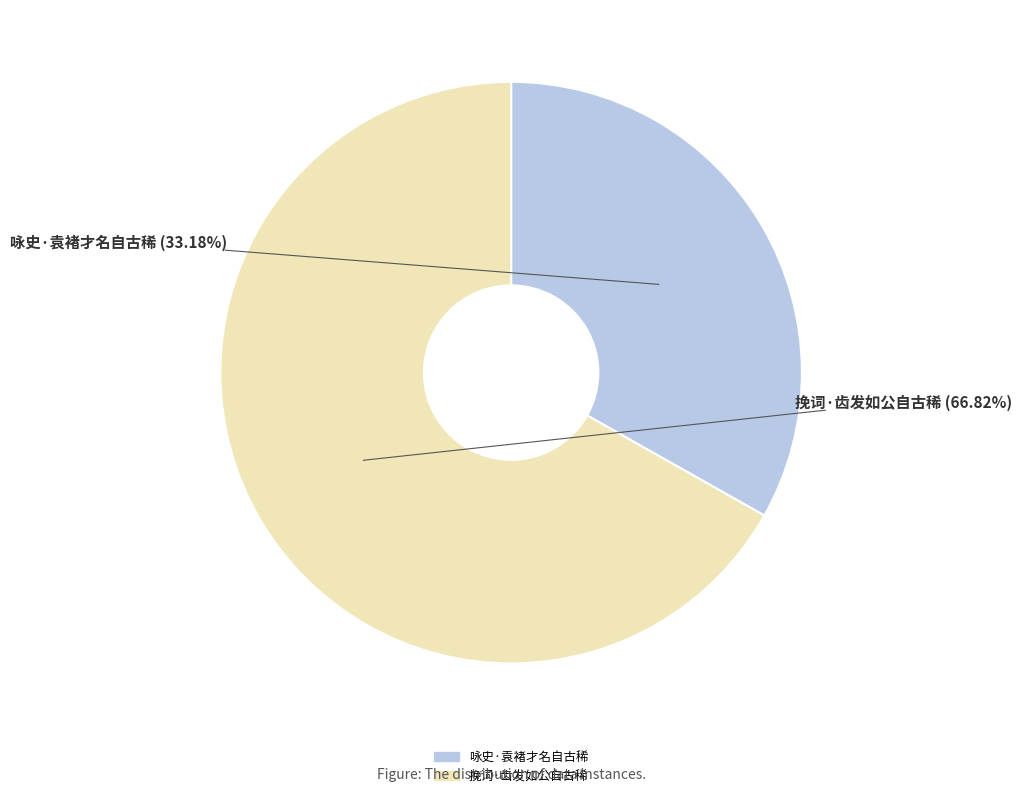

What is the smallest slice in the pie chart?

咏史·袁褚才名自古稀